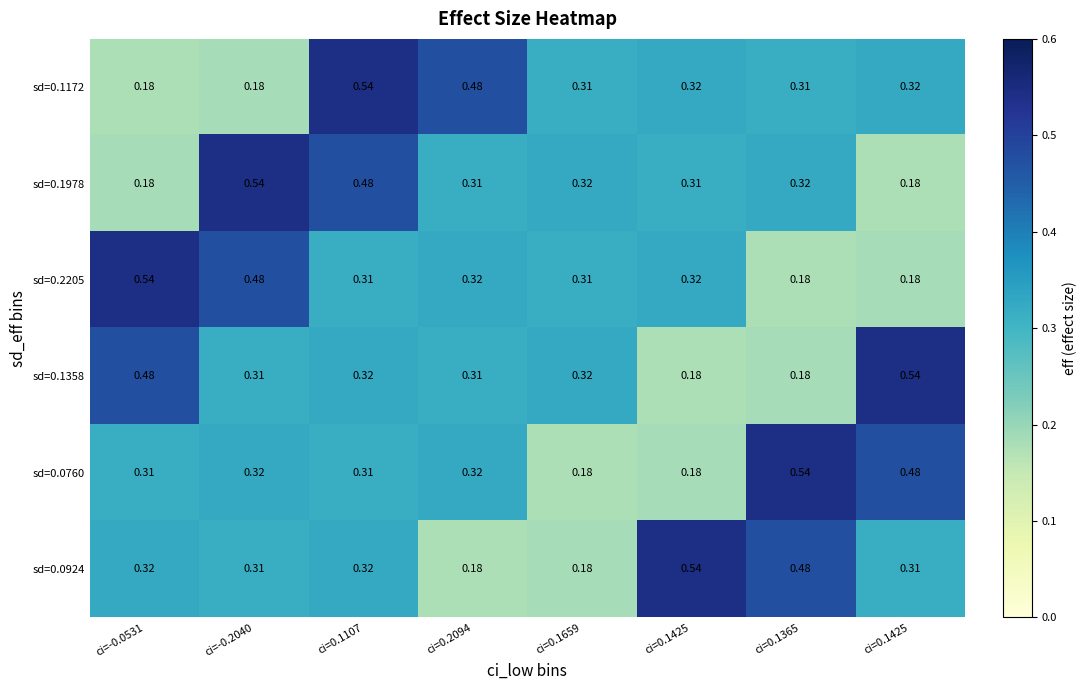

How many series are shown in this chart?

6